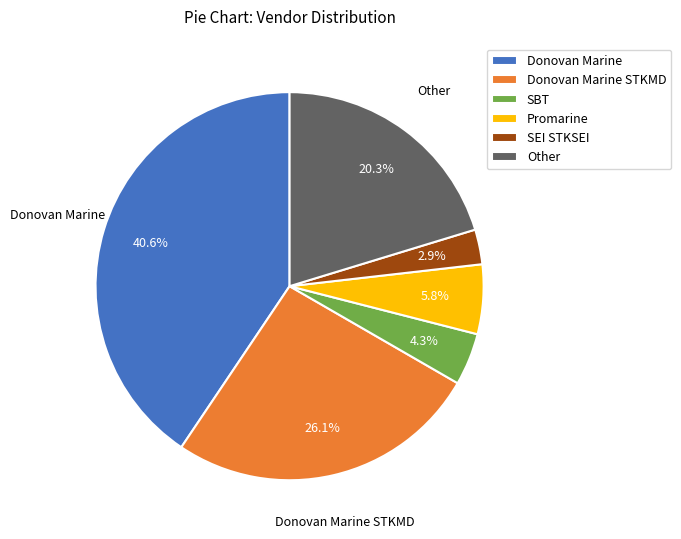

To the nearest percent, what is the combined percentage of Other and SBT?

25%